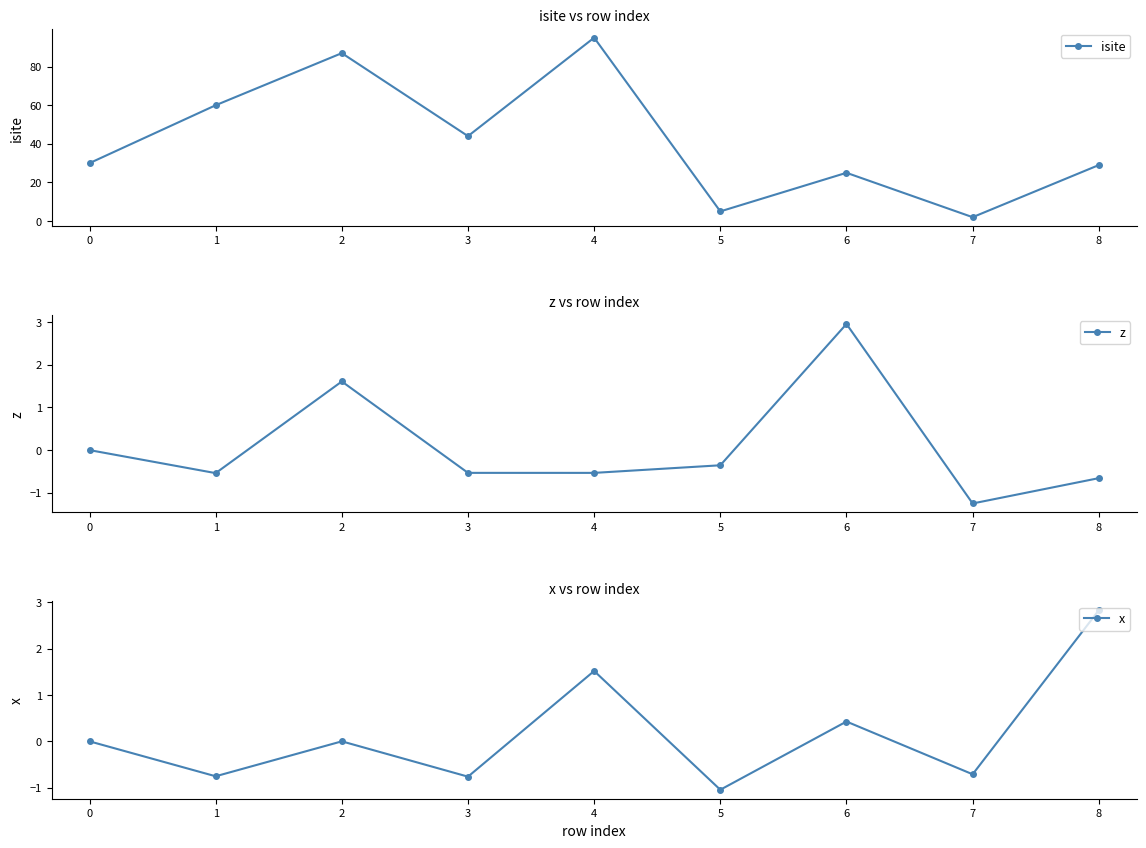

In isite, how many points are lower than both neighbors (excluding endpoints)?

3